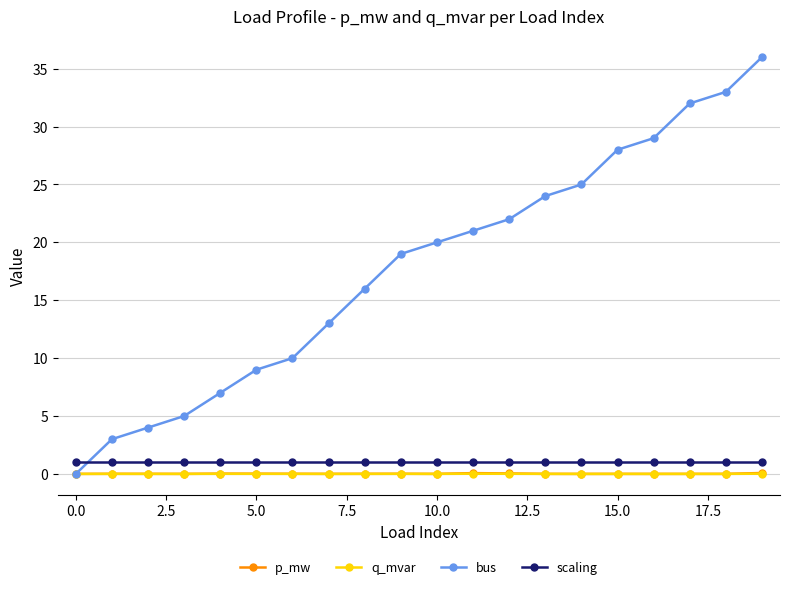

Which series has the largest total across all categories?

bus